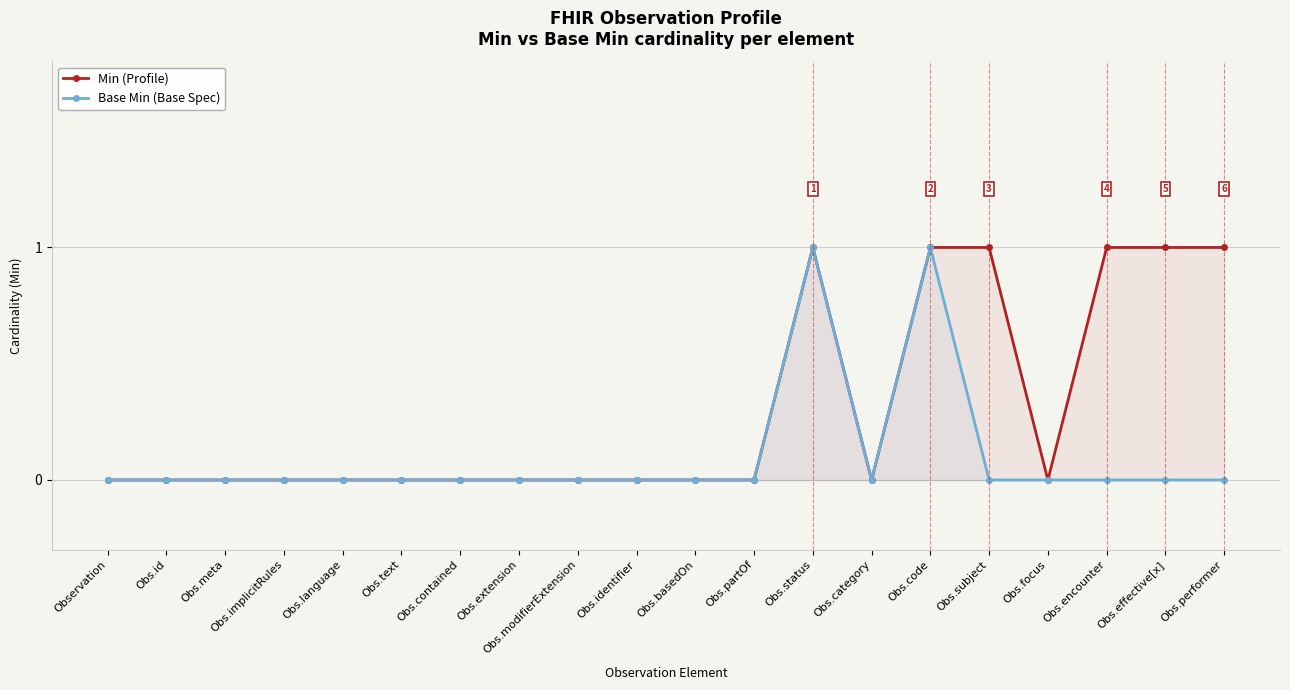

What is the label of the 5th point from the left?

Obs.language